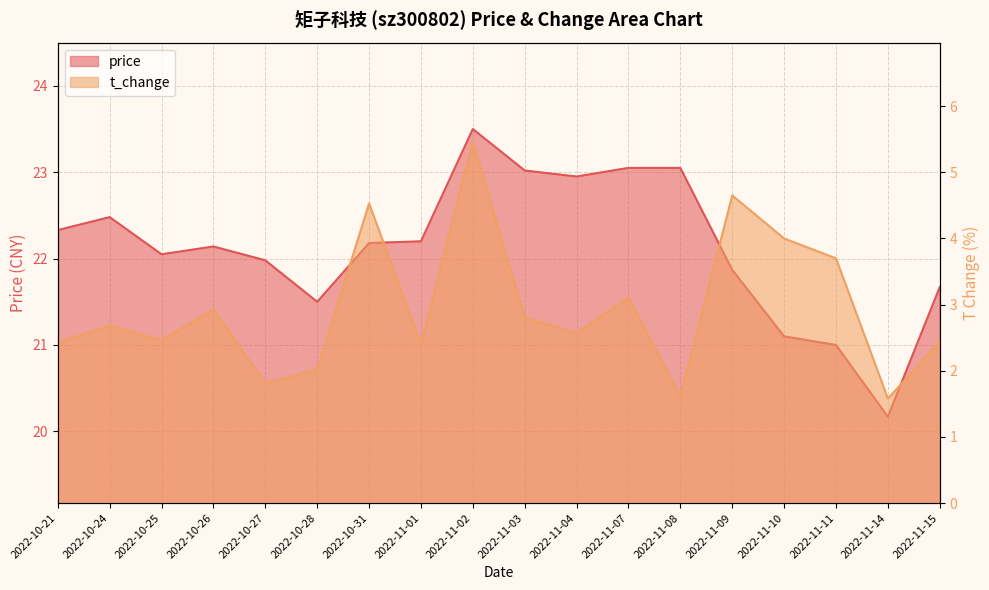

Which series has the largest total across all categories?

price